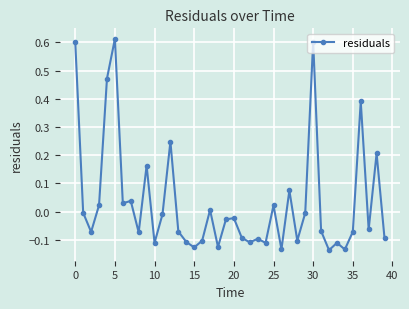

How many data points are less than 0?

26